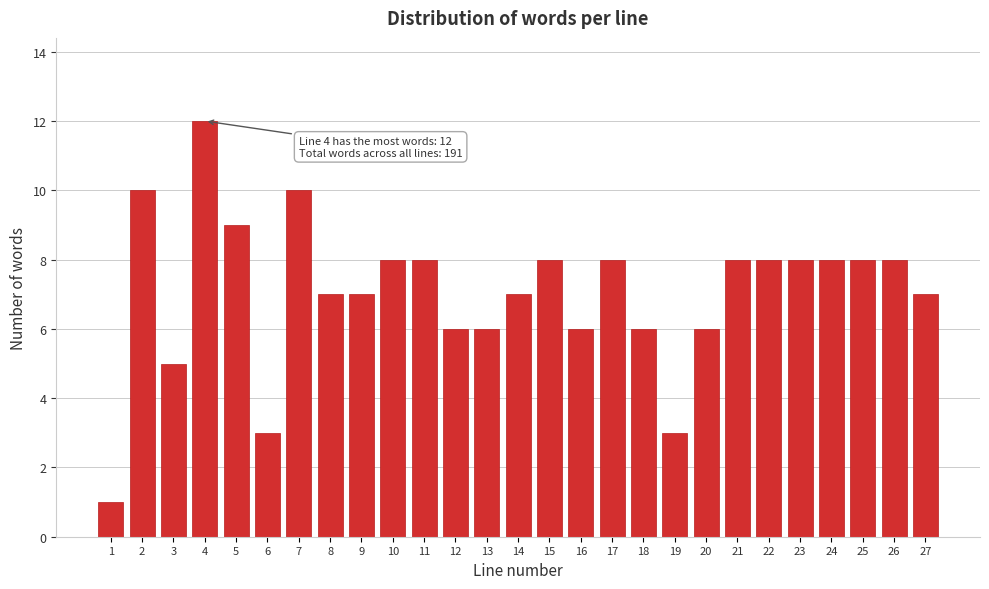

Reading right to left, list all the values displayed in this chart.

7	8	8	8	8	8	8	6	3	6	8	6	8	7	6	6	8	8	7	7	10	3	9	12	5	10	1